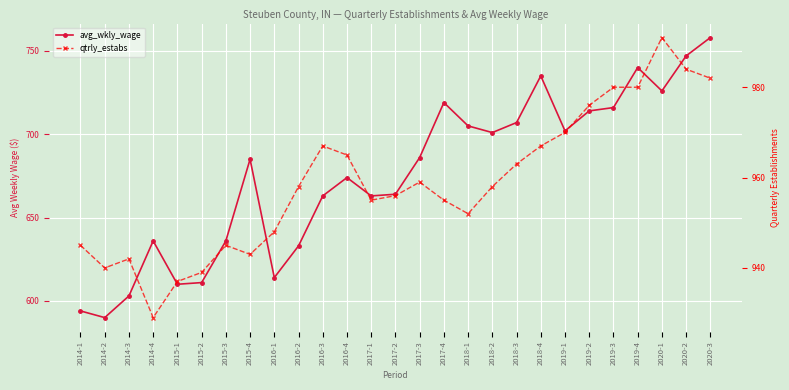

True or false: qtrly_estabs has a value of 651 at 2017-4.

False